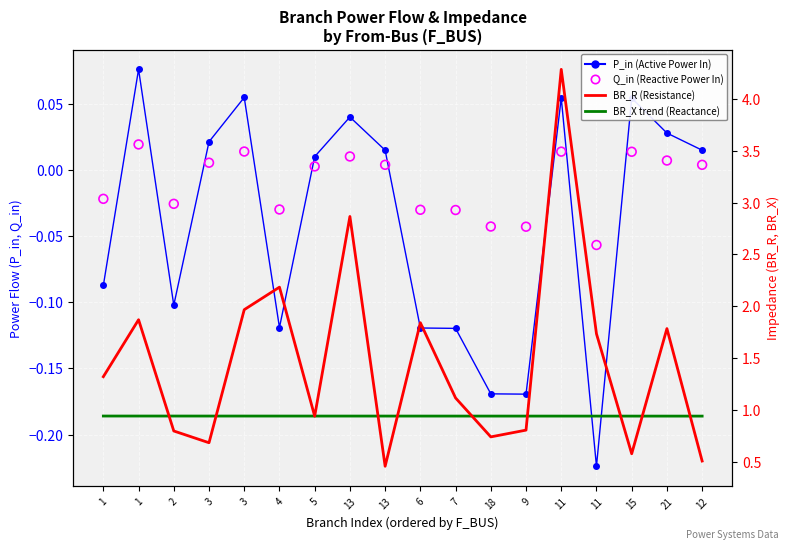

Which series has the largest total across all categories?

BR_R (Resistance)